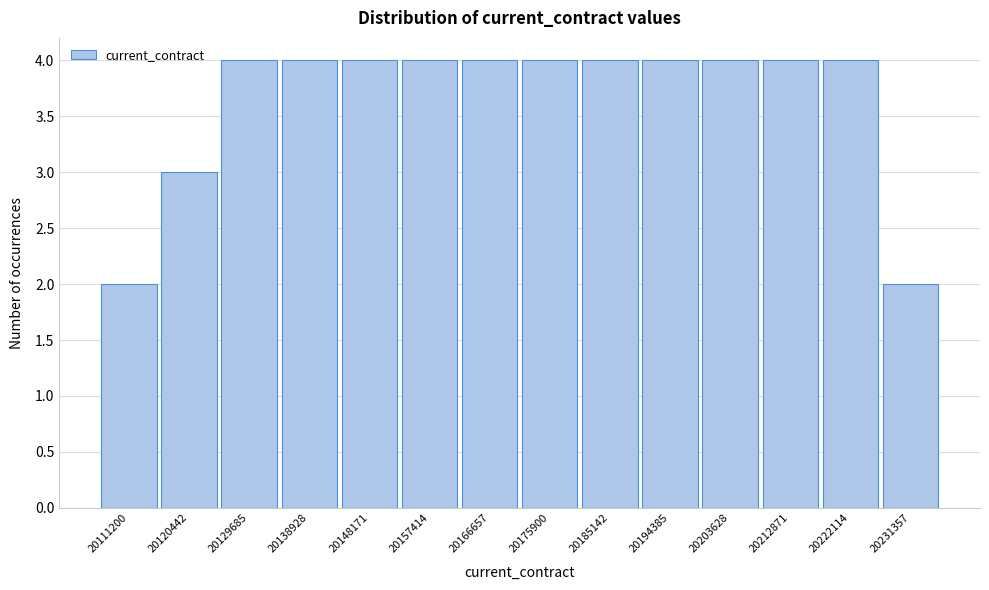

Reading left to right, transcribe all the data shown in this chart.

20111200=2	20120442=3	20129685=4	20138928=4	20148171=4	20157414=4	20166657=4	20175900=4	20185142=4	20194385=4	20203628=4	20212871=4	20222114=4	20231357=2